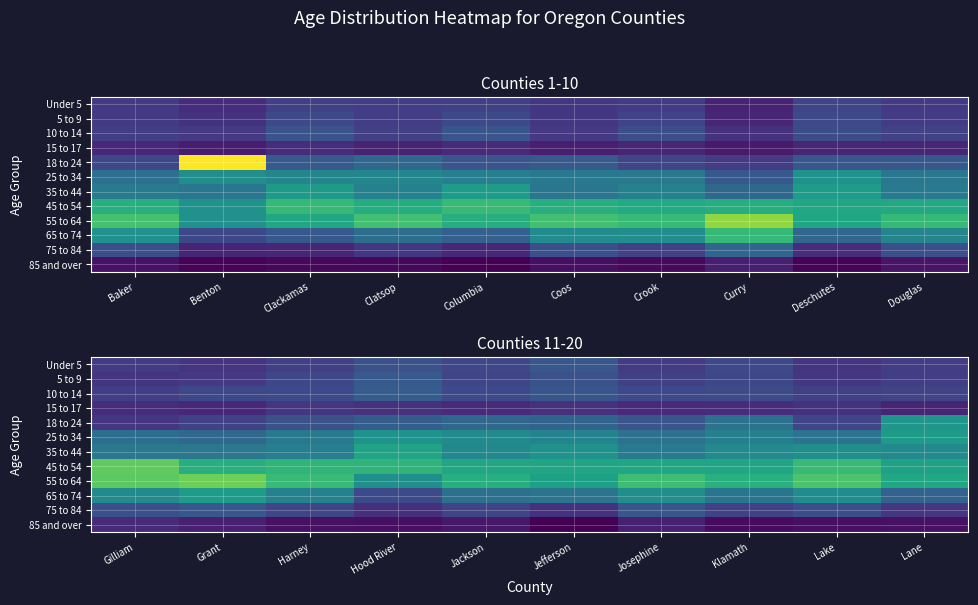

What is the smallest value displayed?

1.3